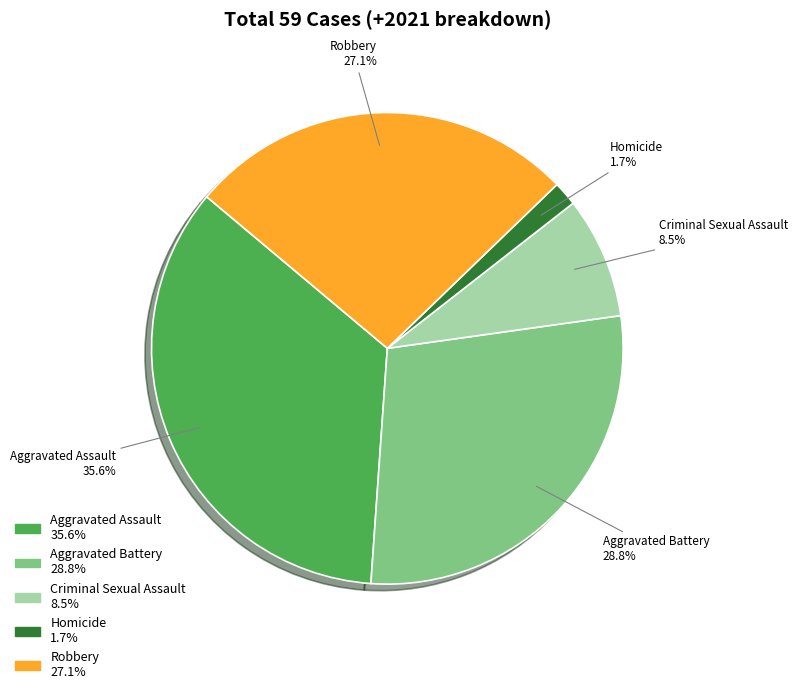

Rank the categories by value from lowest to highest.

Homicide, Criminal Sexual Assault, Robbery, Aggravated Battery, Aggravated Assault